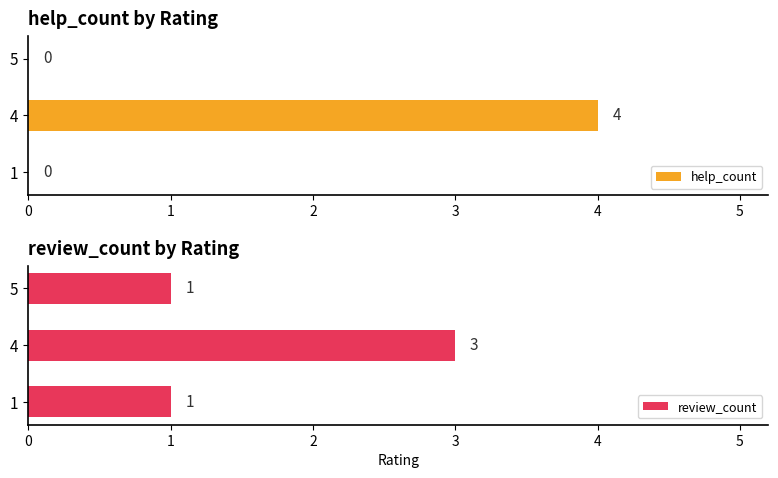

Are the bars grouped side by side (vs. stacked)?

Yes